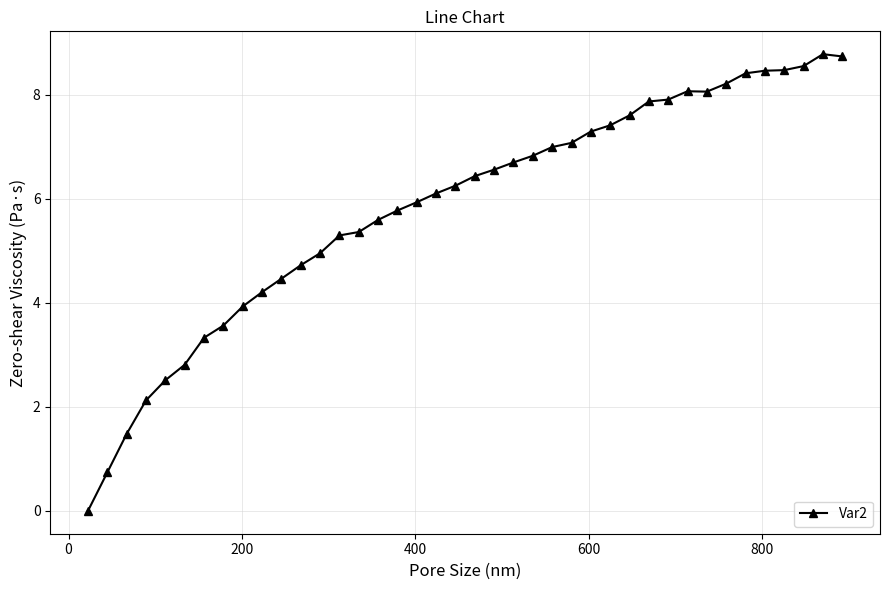

What is the average value?

5.8